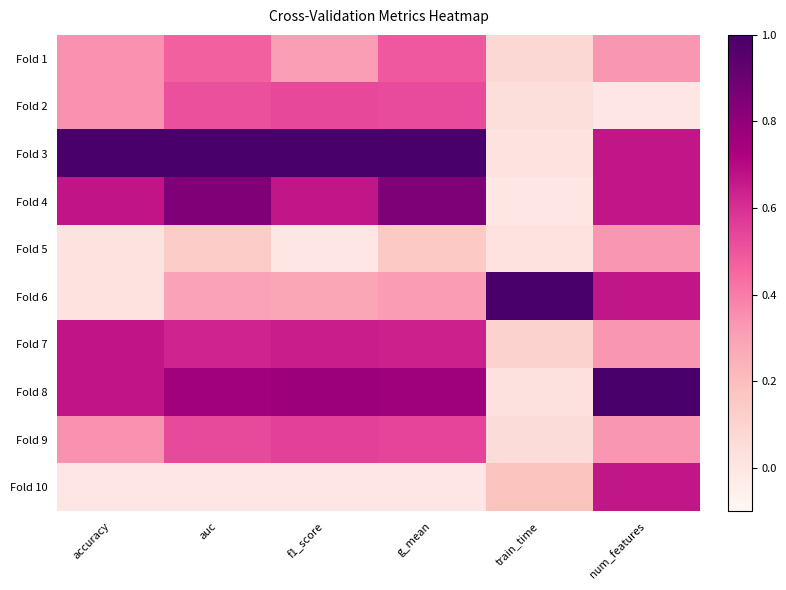

Reading left to right, what are all the values shown in this chart?

Fold 1: accuracy=0.3	auc=0.5	f1_score=0.3	g_mean=0.5	train_time=0.1	num_features=0.3
Fold 2: accuracy=0.3	auc=0.5	f1_score=0.5	g_mean=0.5	train_time=0.0	num_features=0.0
Fold 3: accuracy=1.0	auc=1.0	f1_score=1.0	g_mean=1.0	train_time=0.0	num_features=0.7
Fold 4: accuracy=0.7	auc=0.8	f1_score=0.7	g_mean=0.8	train_time=0.0	num_features=0.7
Fold 5: accuracy=0.0	auc=0.1	f1_score=0.0	g_mean=0.2	train_time=0.0	num_features=0.3
Fold 6: accuracy=0.0	auc=0.3	f1_score=0.3	g_mean=0.3	train_time=1.0	num_features=0.7
Fold 7: accuracy=0.7	auc=0.6	f1_score=0.6	g_mean=0.6	train_time=0.1	num_features=0.3
Fold 8: accuracy=0.7	auc=0.8	f1_score=0.8	g_mean=0.8	train_time=0.0	num_features=1.0
Fold 9: accuracy=0.3	auc=0.5	f1_score=0.6	g_mean=0.5	train_time=0.1	num_features=0.3
Fold 10: accuracy=0.0	auc=0.0	f1_score=0.0	g_mean=0.0	train_time=0.2	num_features=0.7